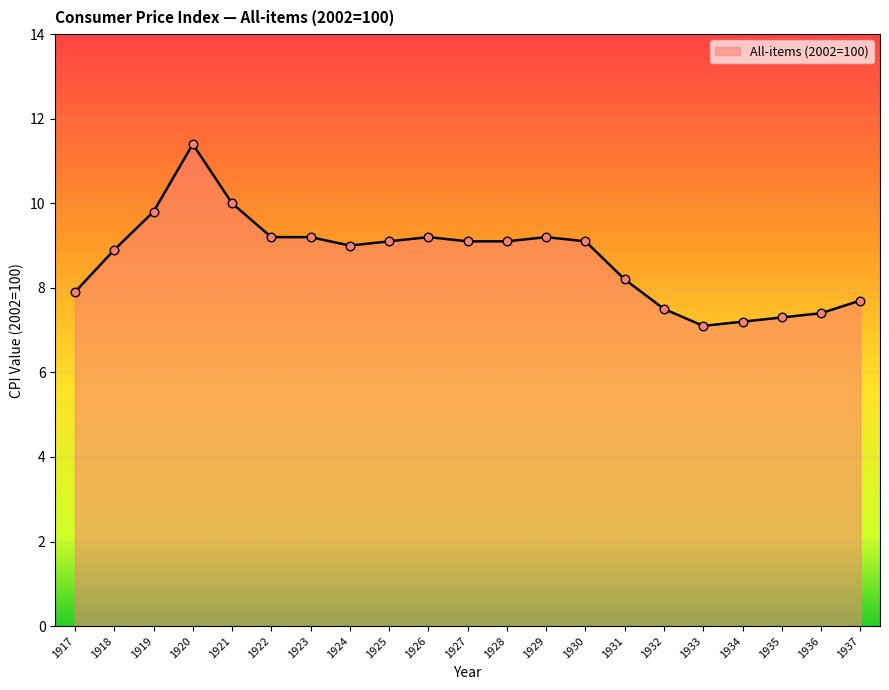

What is the change in value from 1933 to 1936?

+0.3